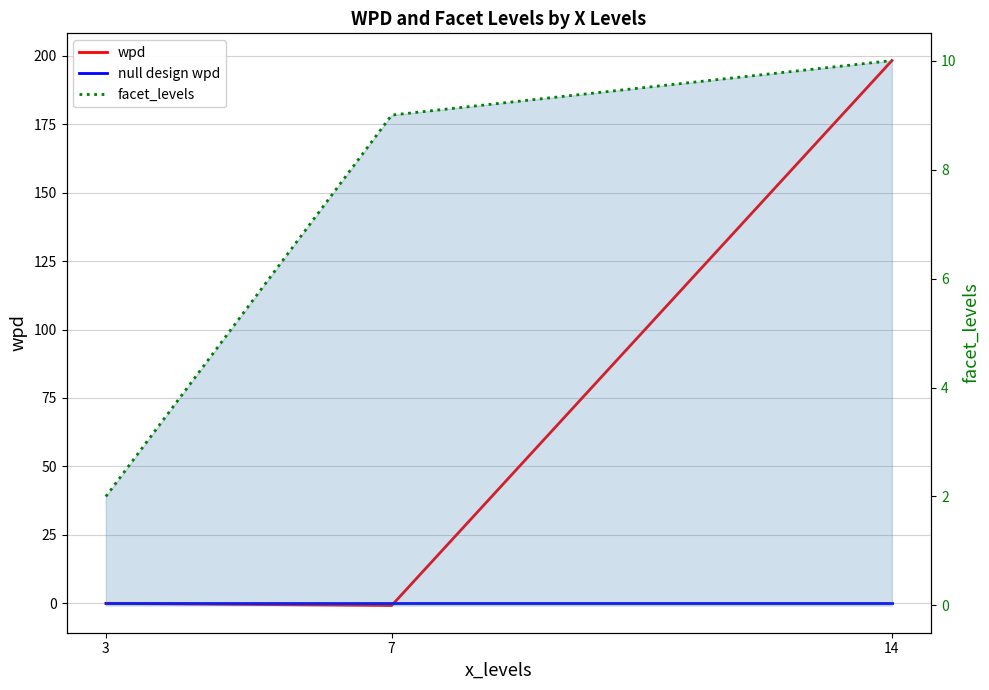

How many lines are shown in the chart?

3